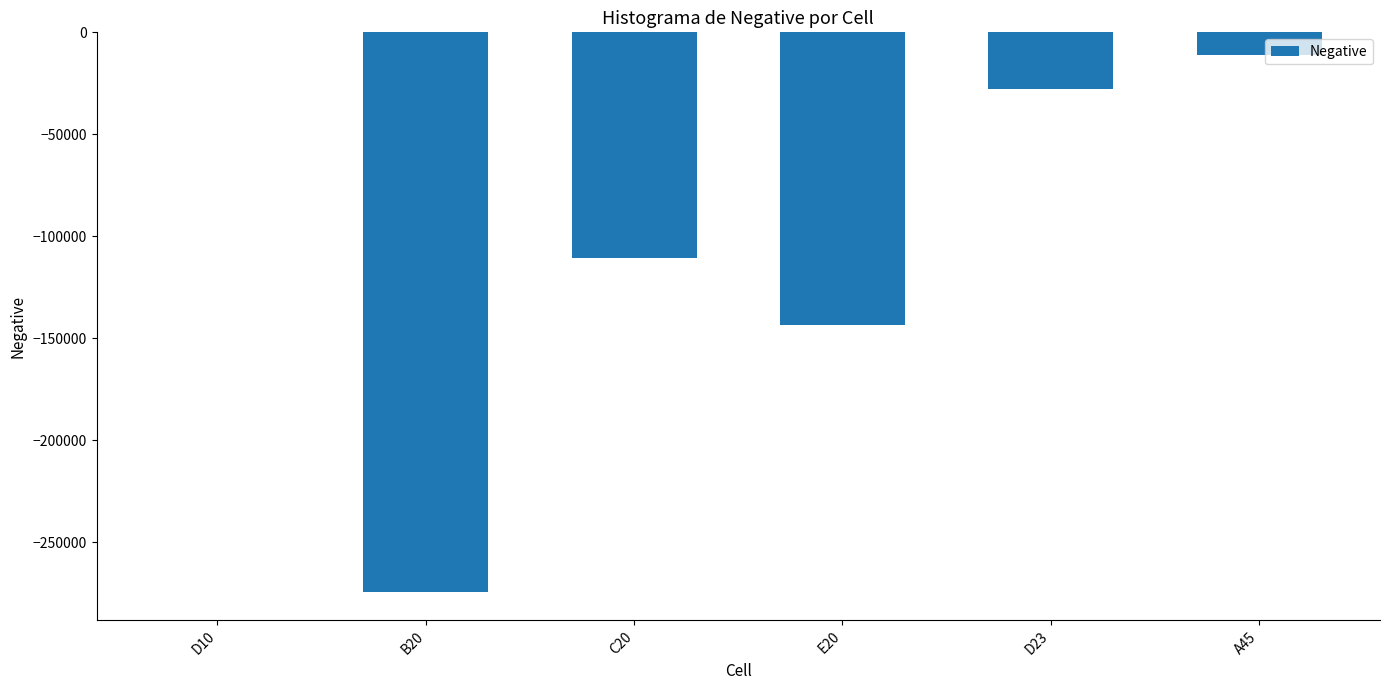

What is the approximate value at D23?

-27626.0